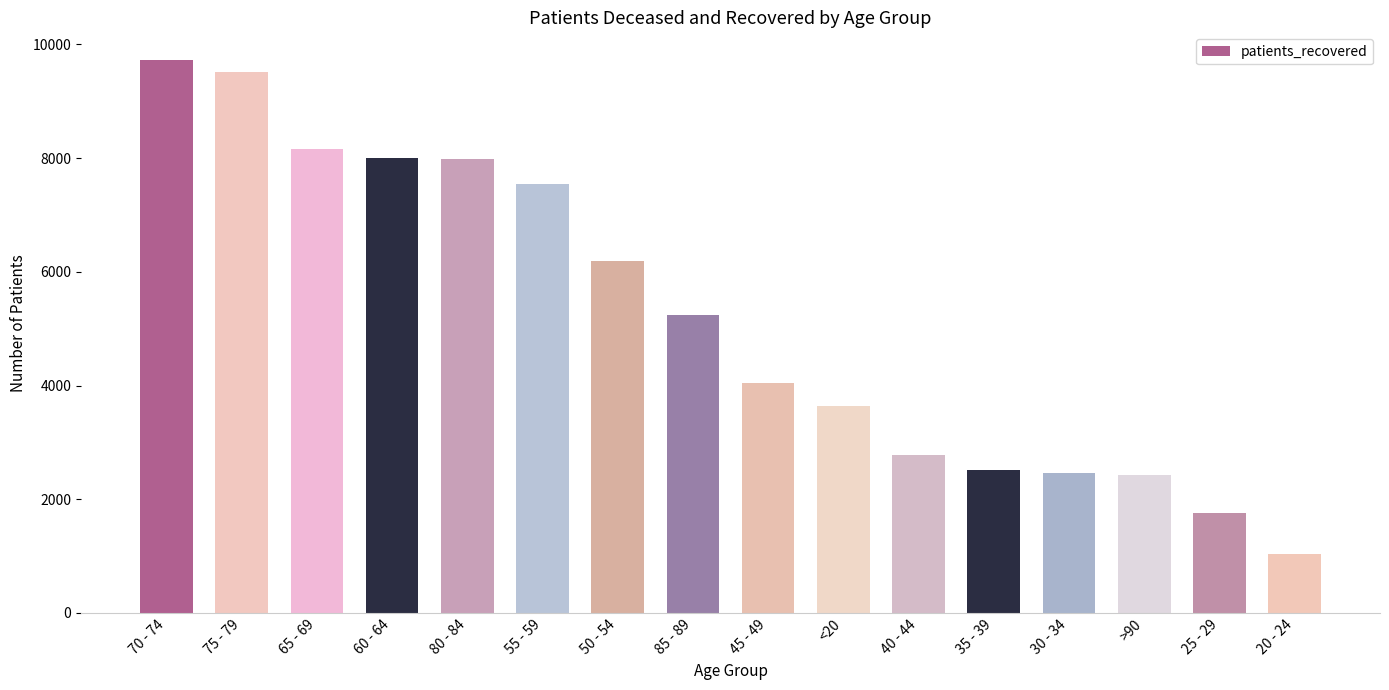

What is the greatest value displayed?

9725